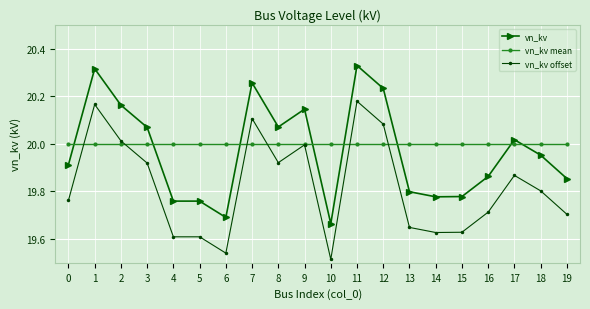

Which category has the lowest value in the vn_kv offset series?

10